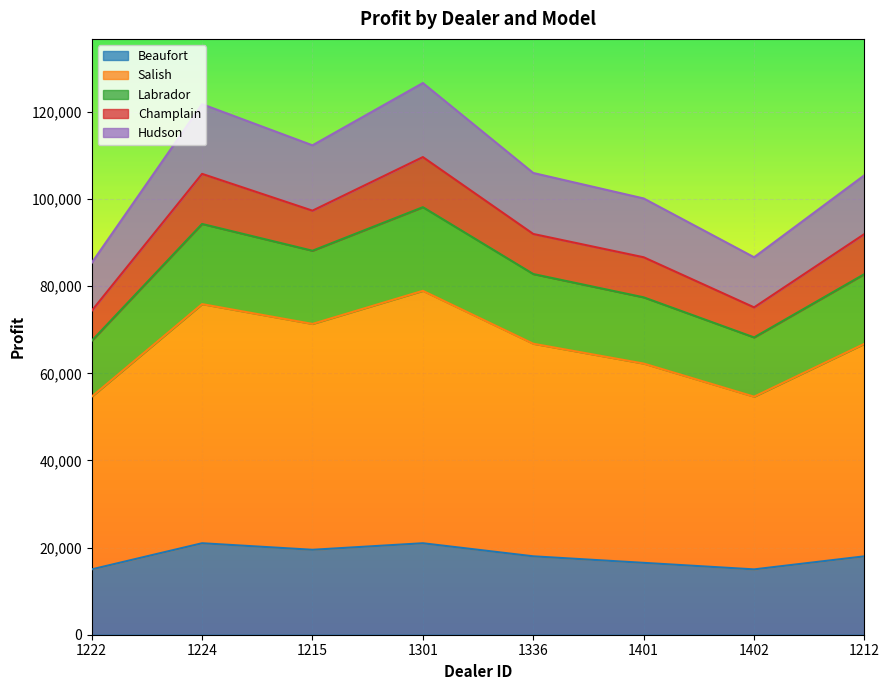

Between 1222 and 1212, which is larger?

1212